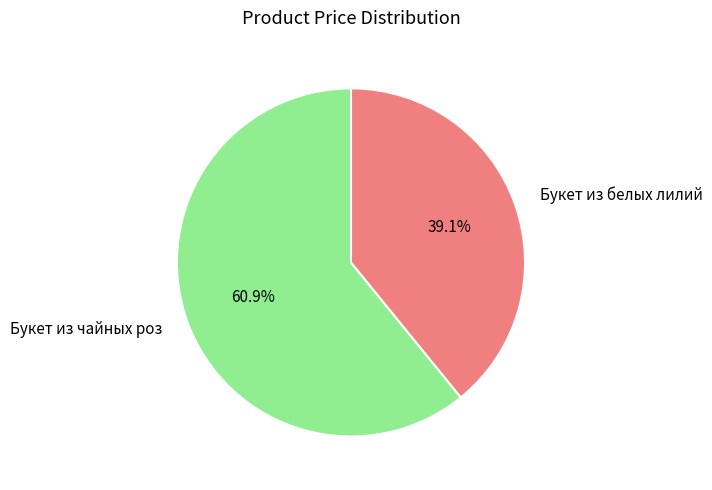

What is the smallest slice in the pie chart?

Букет из белых лилий